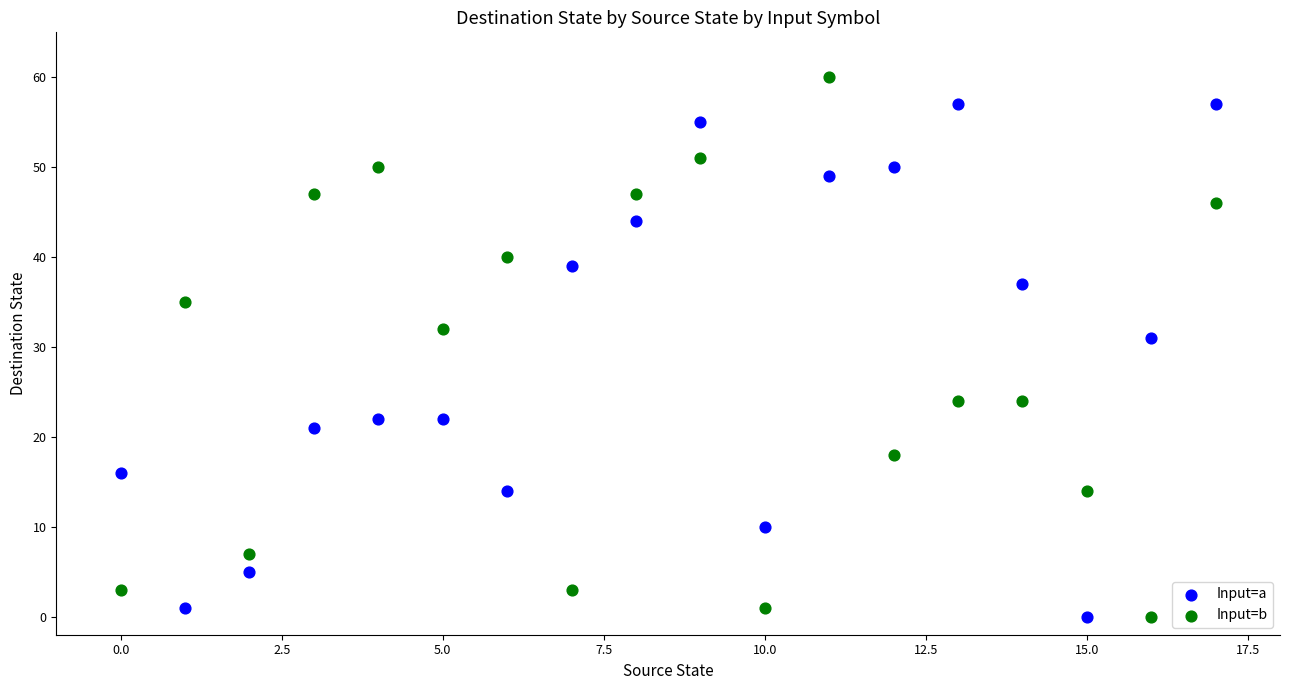

Which series contains the highest Y value?

Input=b